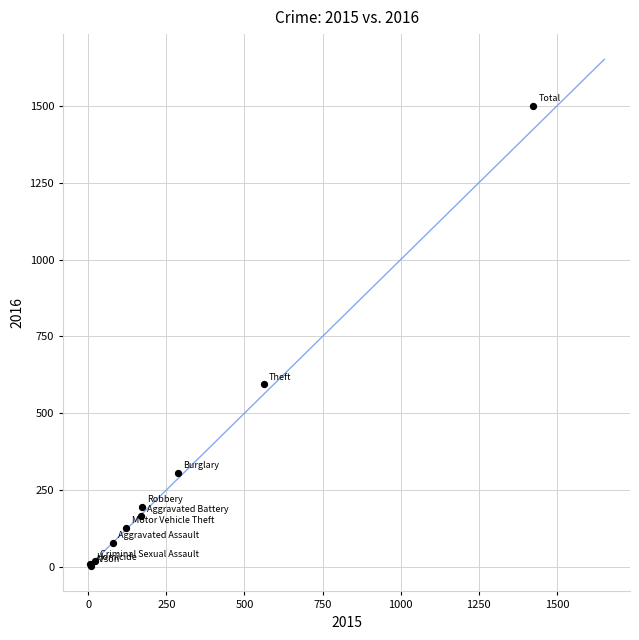

What Y value in the scatter plot is closest to 752?

594